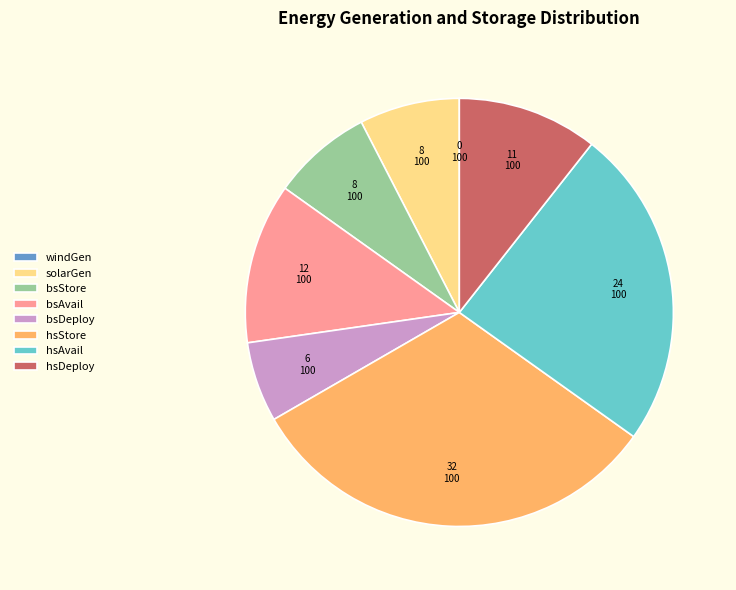

Is it true that bsDeploy is 1% of the pie?

False